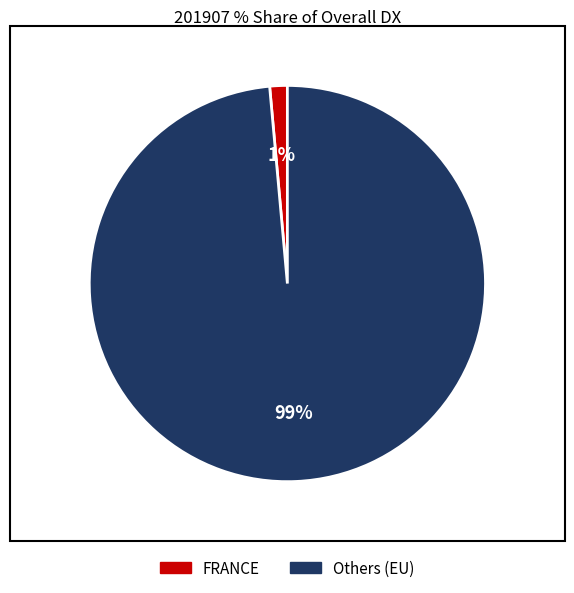

To the nearest percent, what is the average slice percentage?

50%